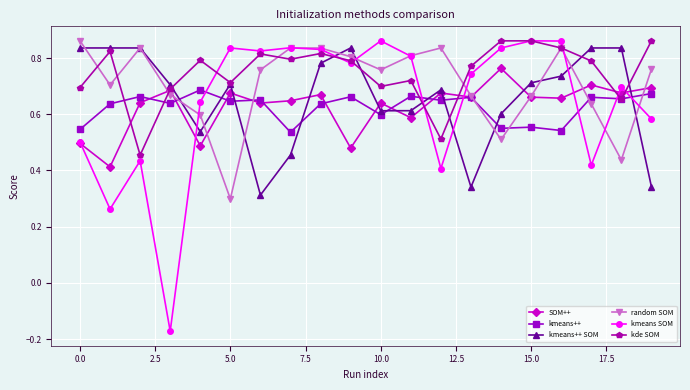

In SOM++, how many points are higher than both neighbors (excluding endpoints)?

7